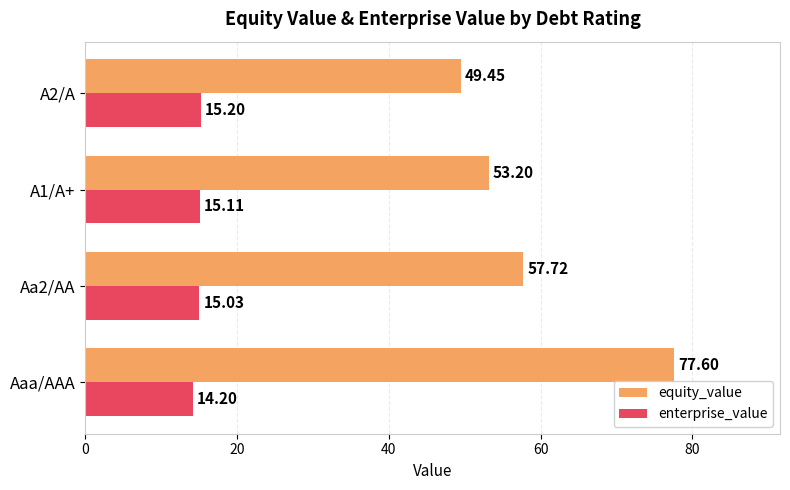

What is the smallest value displayed?

14.2